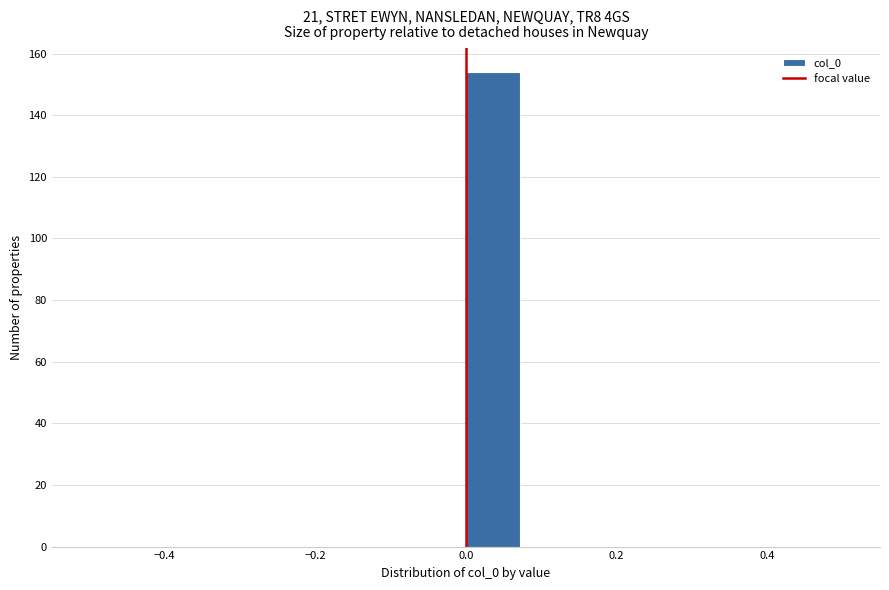

Read against the x-axis, roughly where is the centre of the tallest bar?

0.04